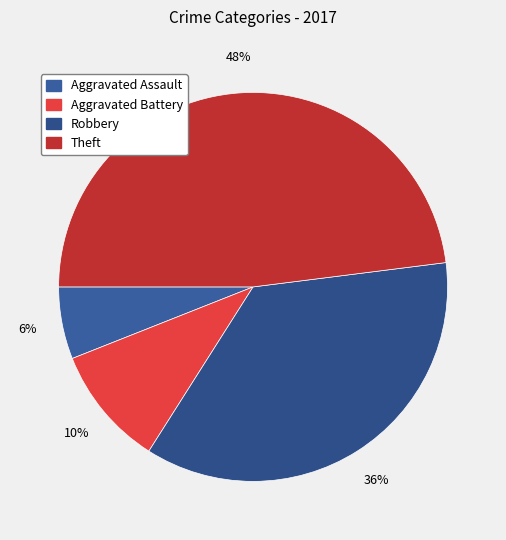

Which has a higher value, Robbery or Aggravated Assault?

Robbery